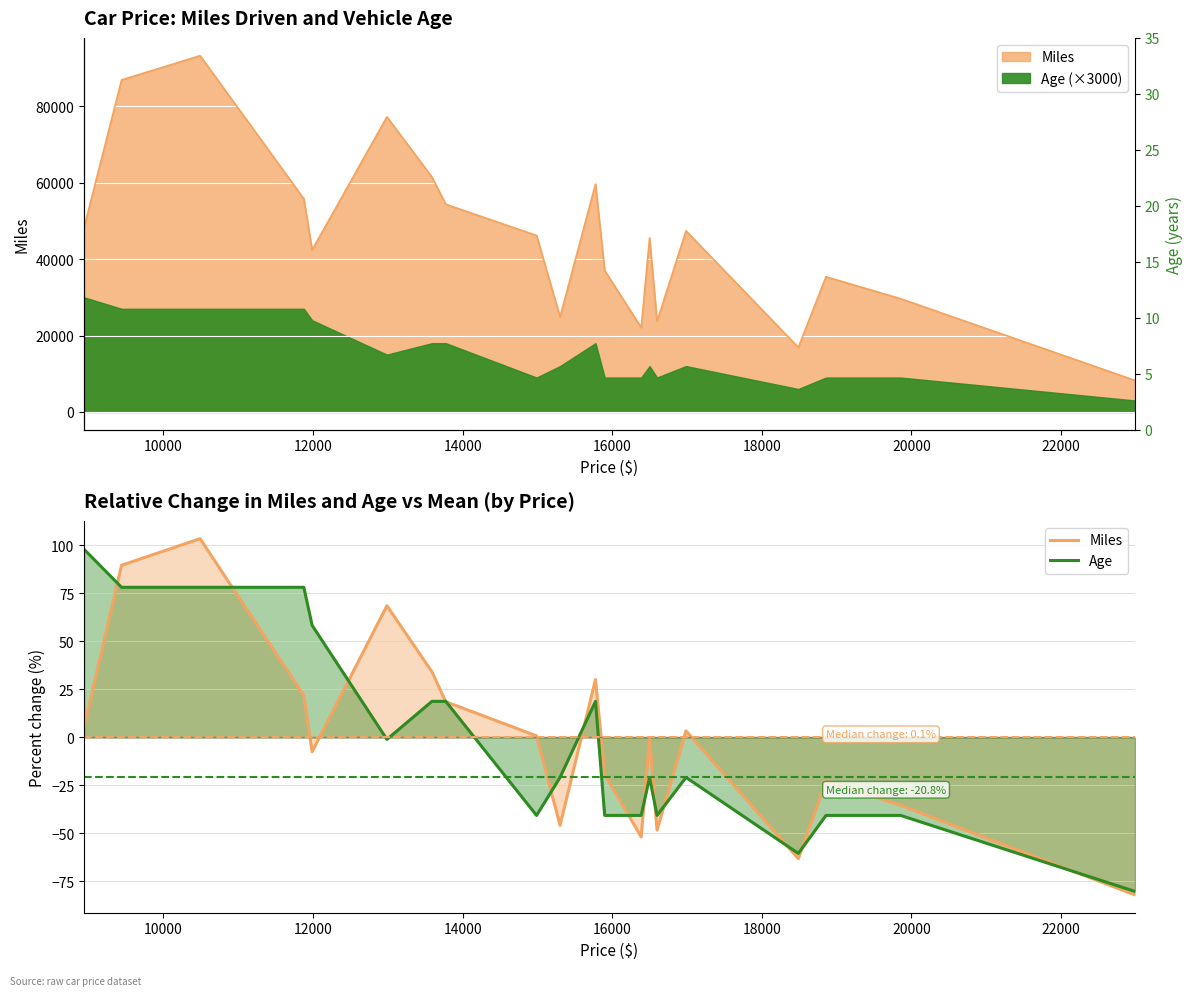

What are all the series names shown in the legend?

Miles, Age